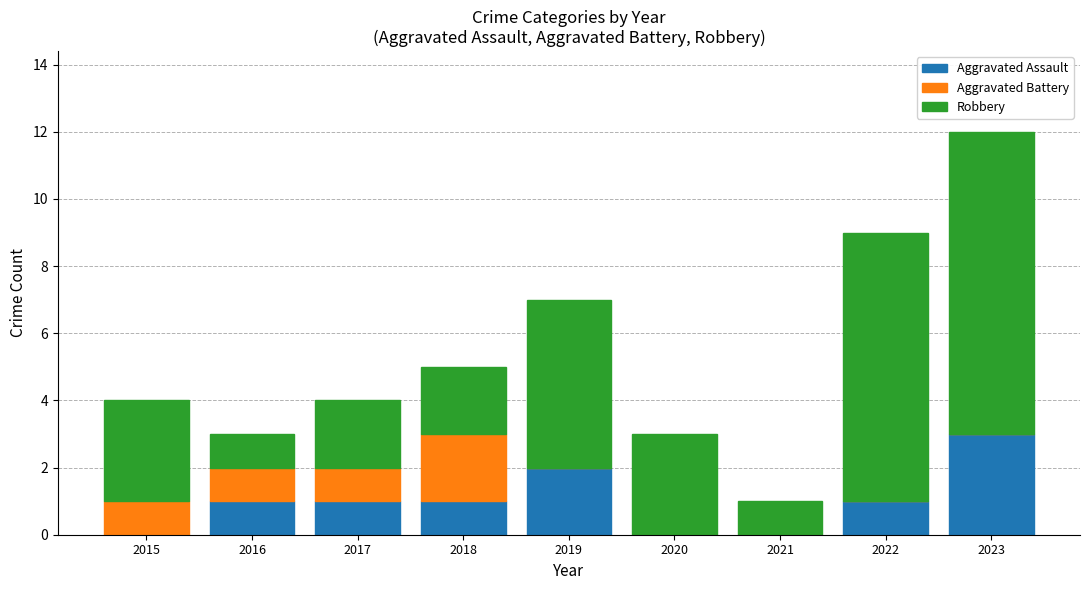

What is the sum of all Aggravated Assault values?

9